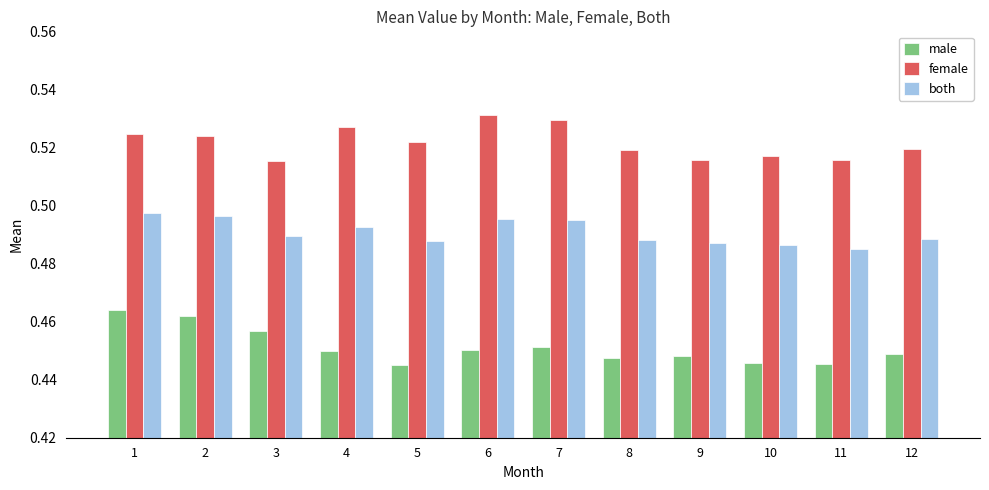

How many groups of bars are there?

12